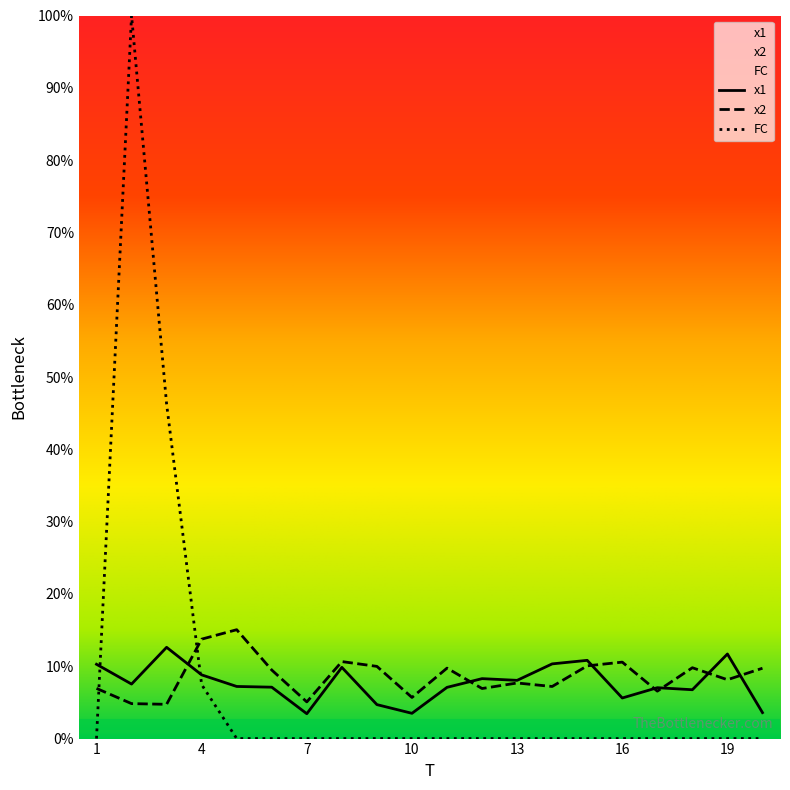

At which label is x1 closest to 8?

13